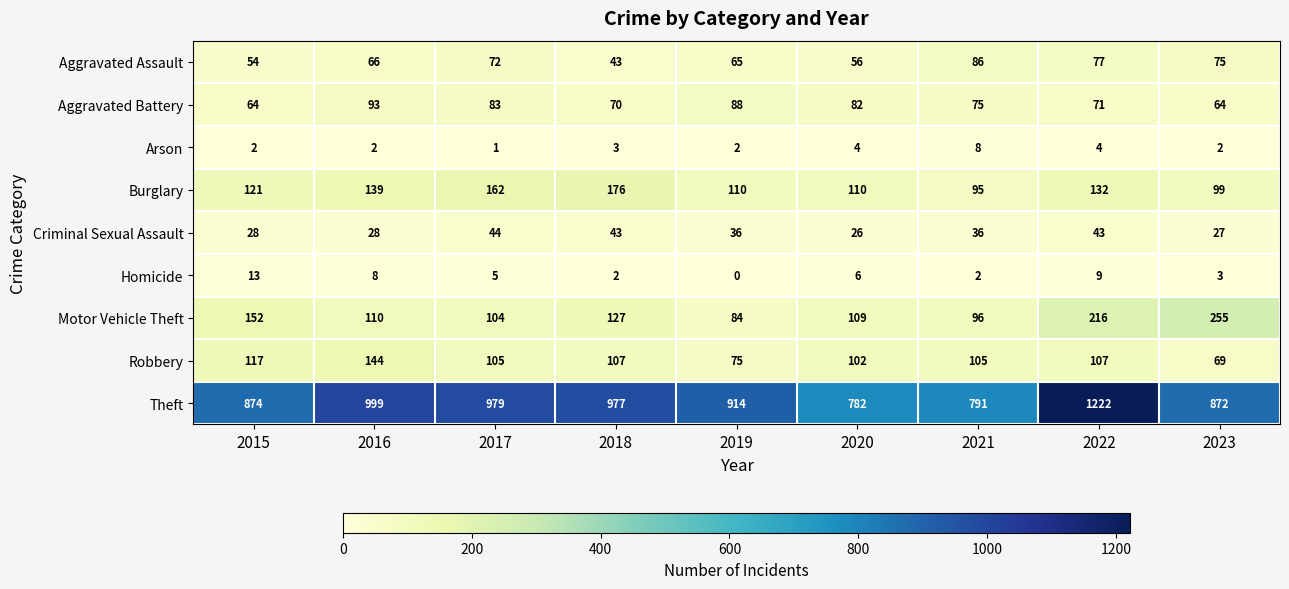

Count the number of categories in the chart.

9